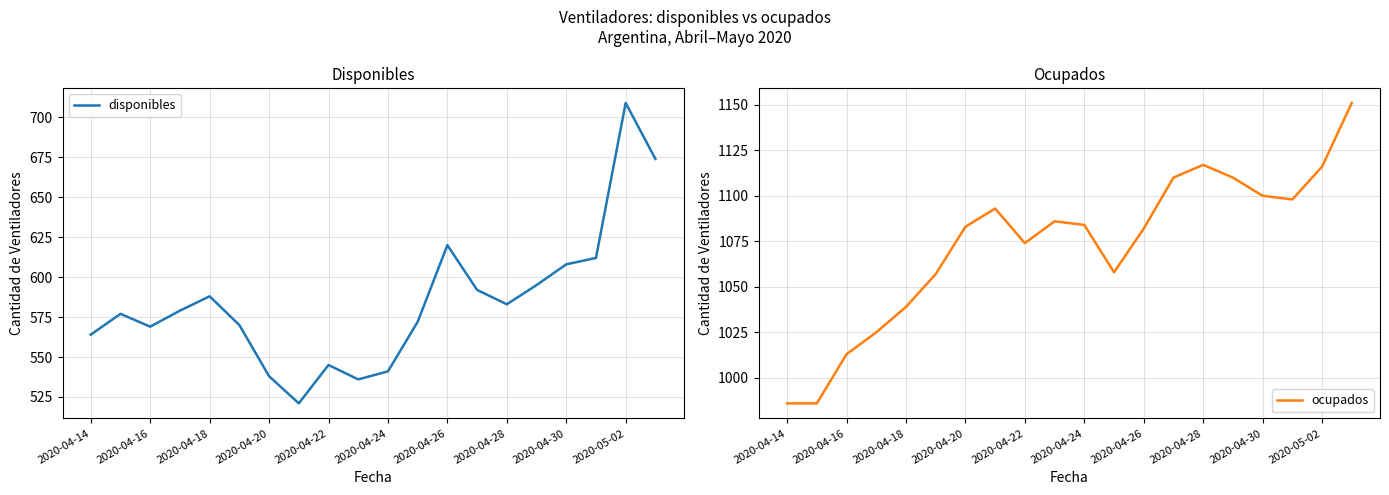

Is it true that disponibles equals 323 at 2020-04-28?

False